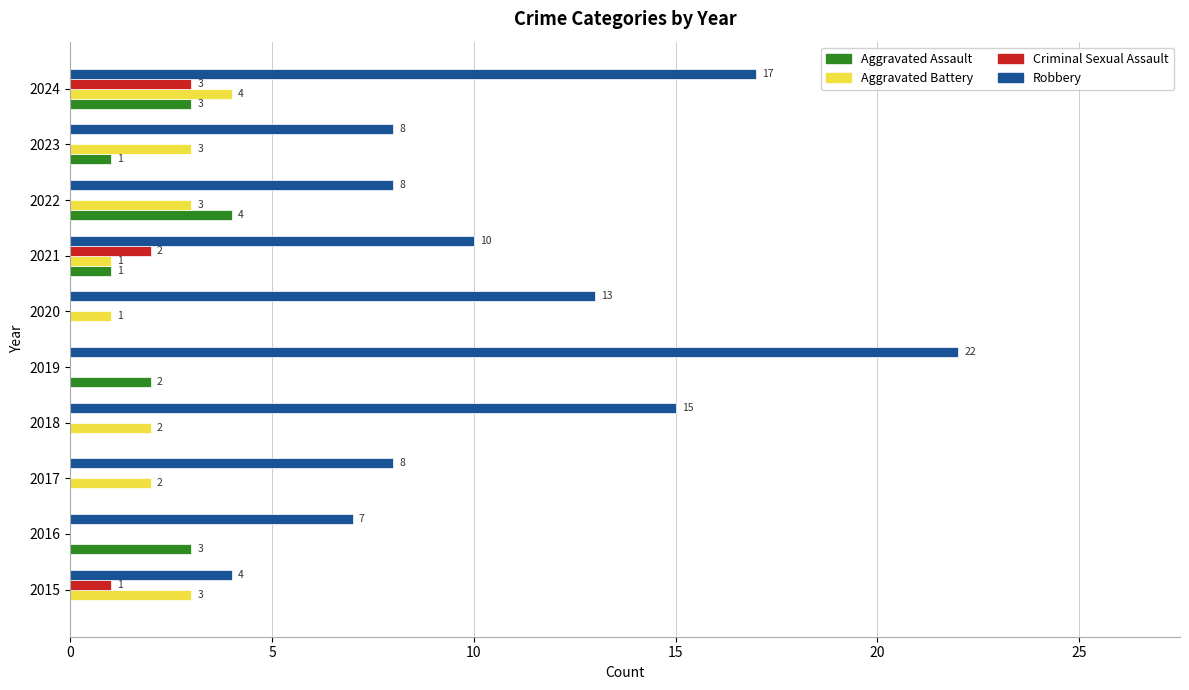

What is the average value of the Aggravated Battery series?

2